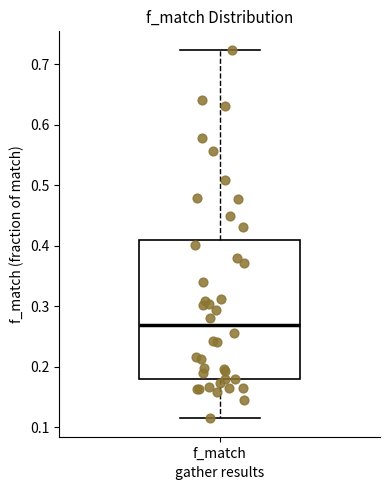

Transcribe this box plot: give where the median line is, the range the box spans, and where the two whiskers end, as read against the y-axis. The values are not printed on the chart, so give them approximately, as read against the axis.

median 0.27, box 0.18 to 0.41, whiskers 0.11 to 0.72